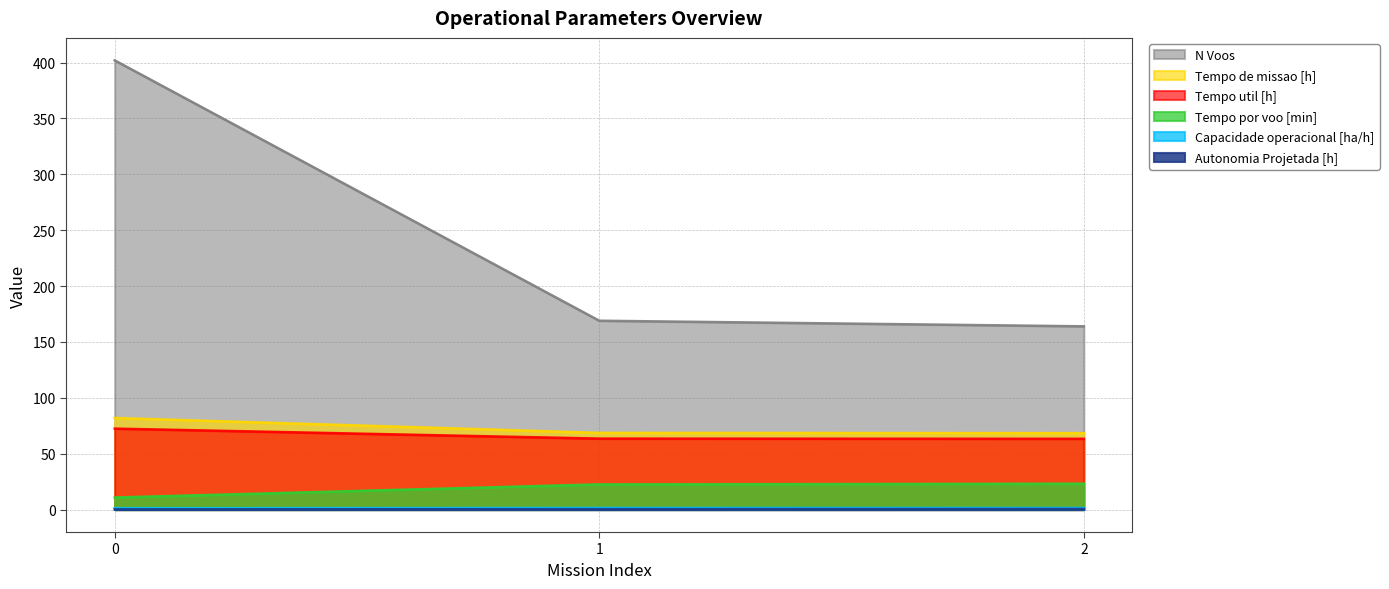

Which series has the largest total across all categories?

N Voos